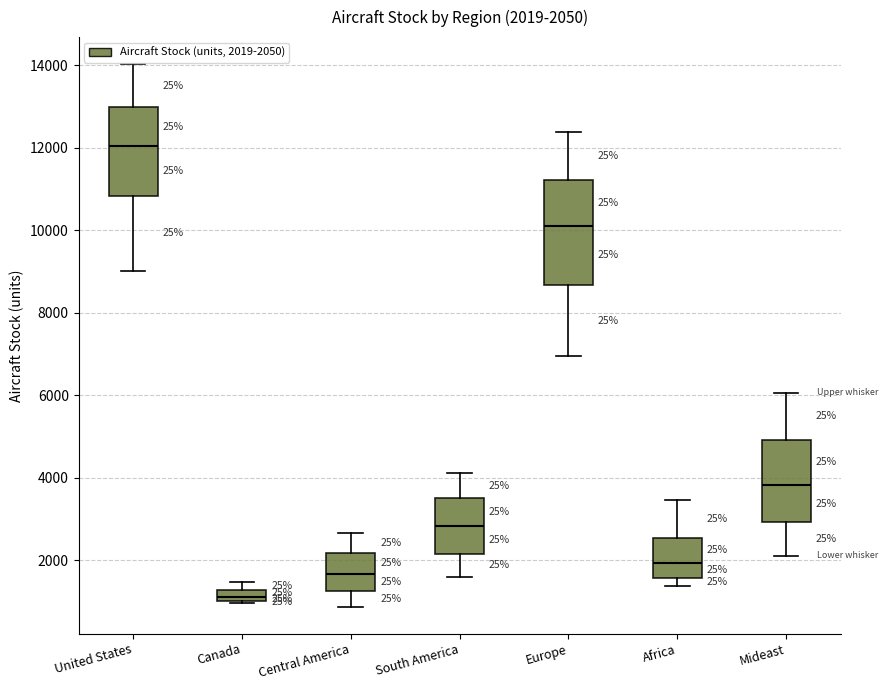

Which box has the highest median line?

United States